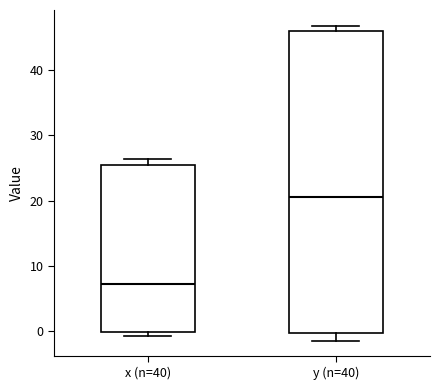

Comparing the boxes themselves (not the whiskers), which one is the tallest?

y (n=40)